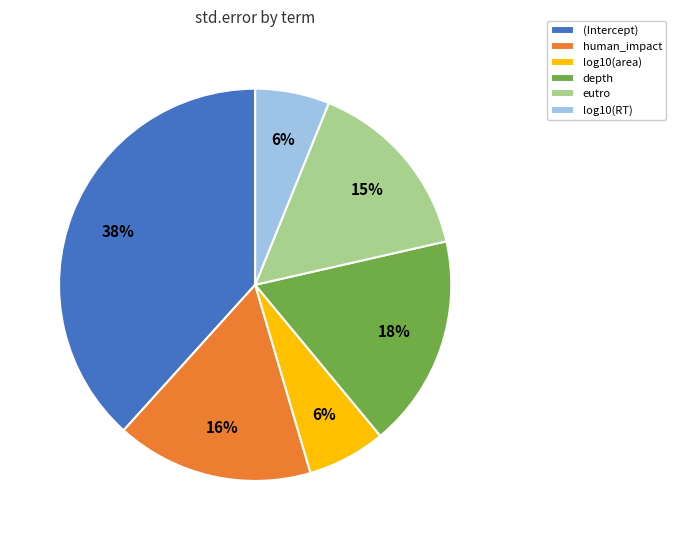

To the nearest percent, what portion does log10(area) represent?

6%